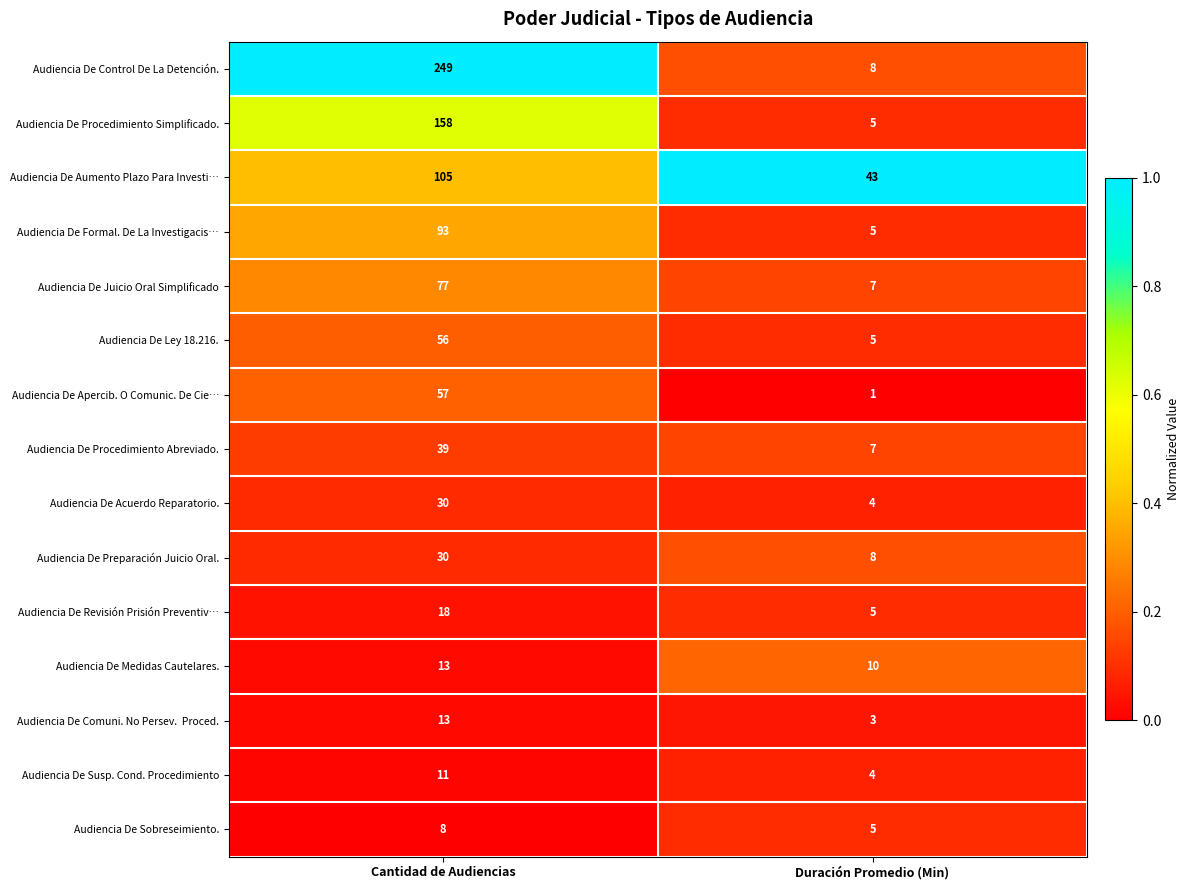

Rank the categories by Audiencia De Juicio Oral Simplificado value from highest to lowest.

Cantidad de Audiencias, Duración Promedio (Min)